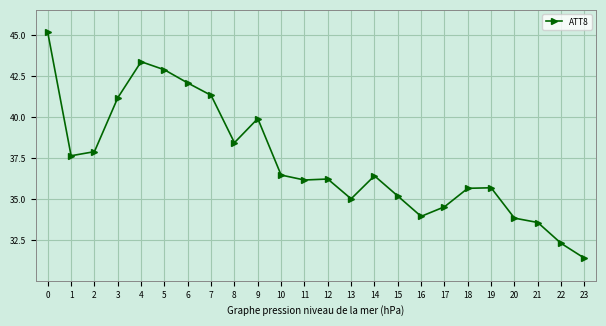

What is the sum of the values at 4 and 17?

77.9